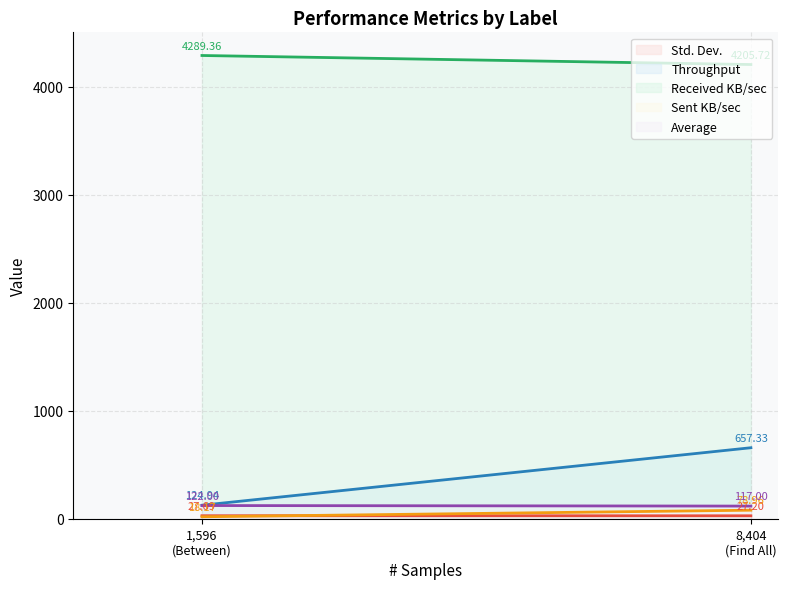

Which series changed the most between Find All and Between?

Throughput